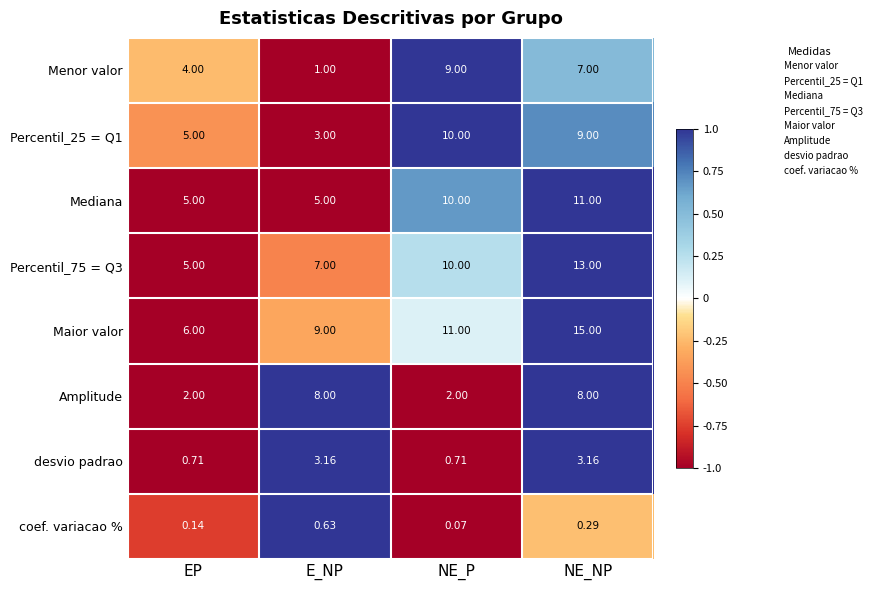

Where is Maior valor nearest to the value 10?

E_NP